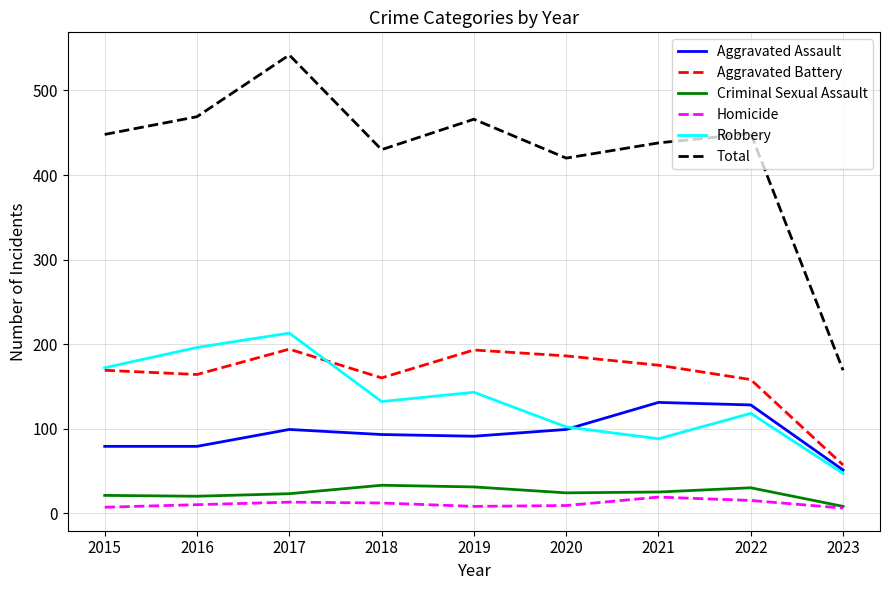

At how many categories does at least one series exceed 152?

9